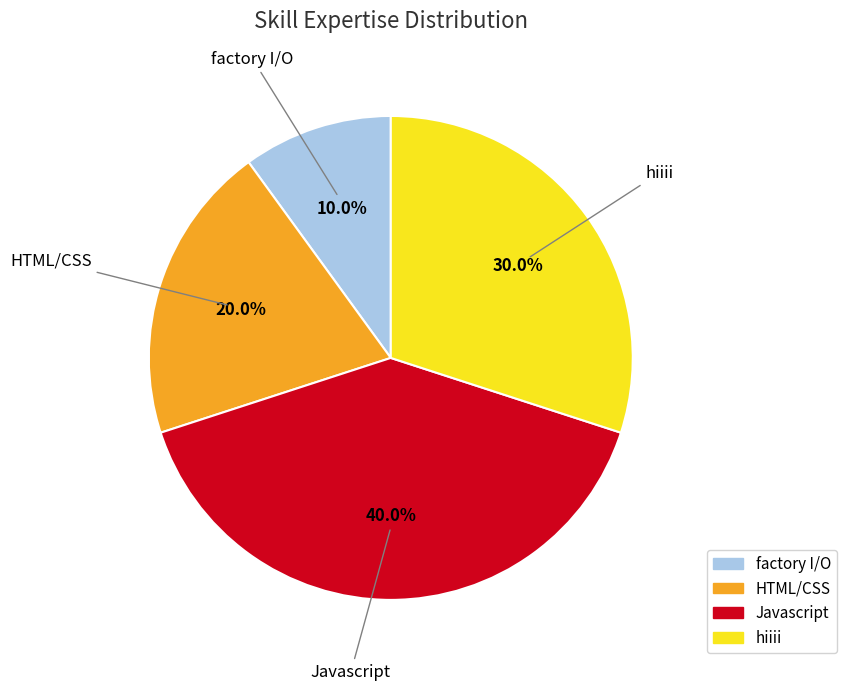

To the nearest percent, what percentage of the pie is Javascript?

40%